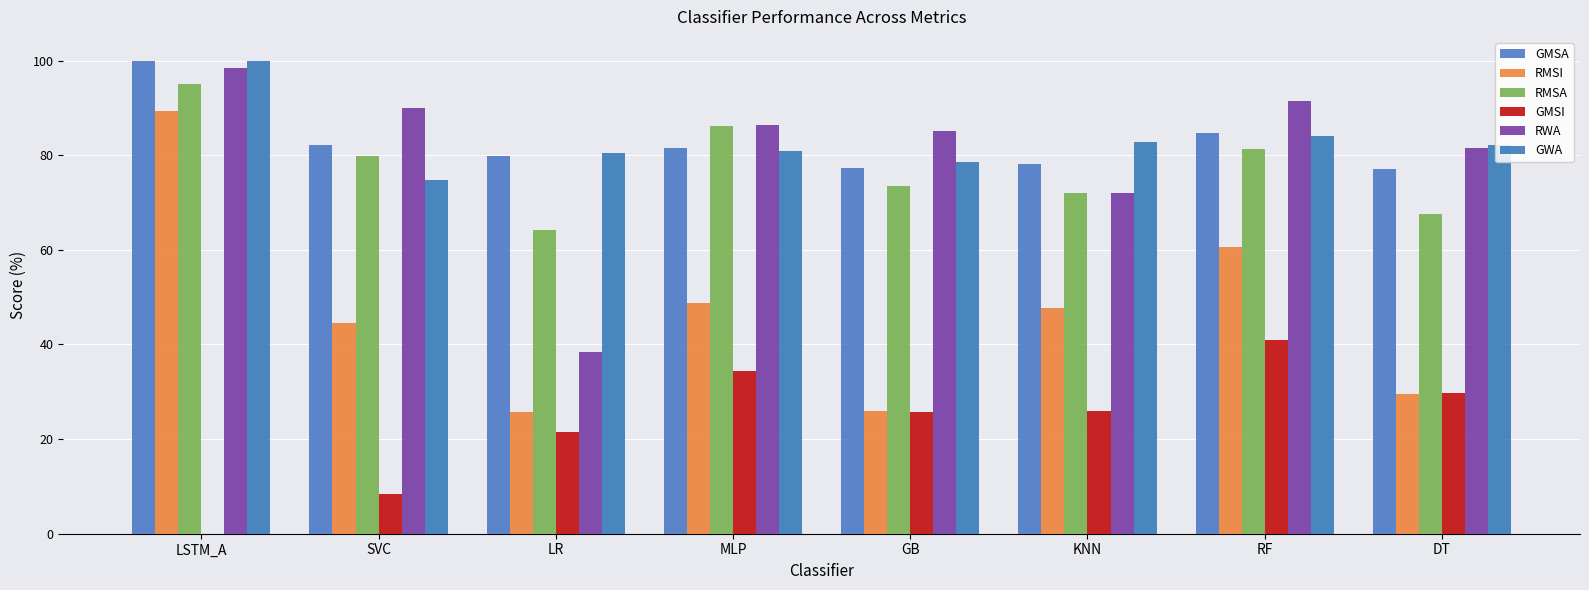

Count the number of categories in the chart.

8